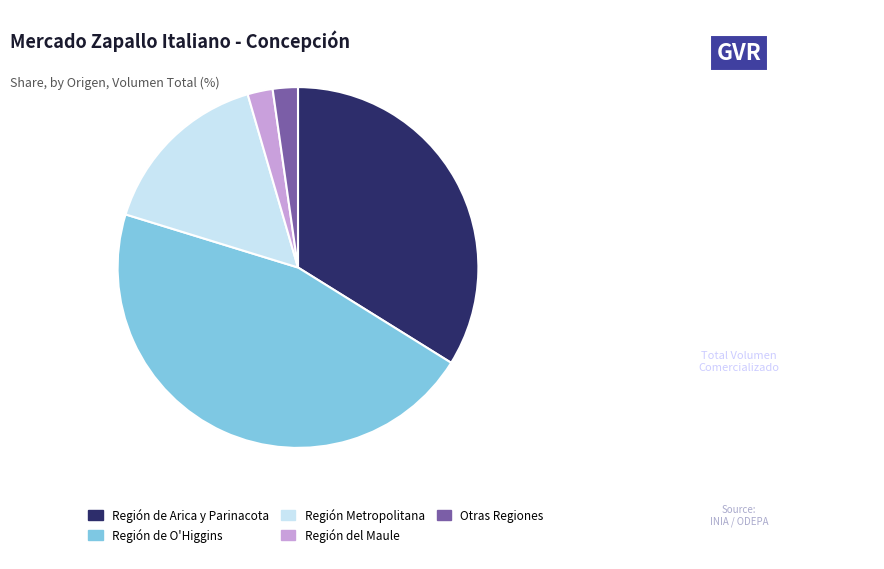

The Región de O'Higgins slice represents 52% of the pie. True or false?

False